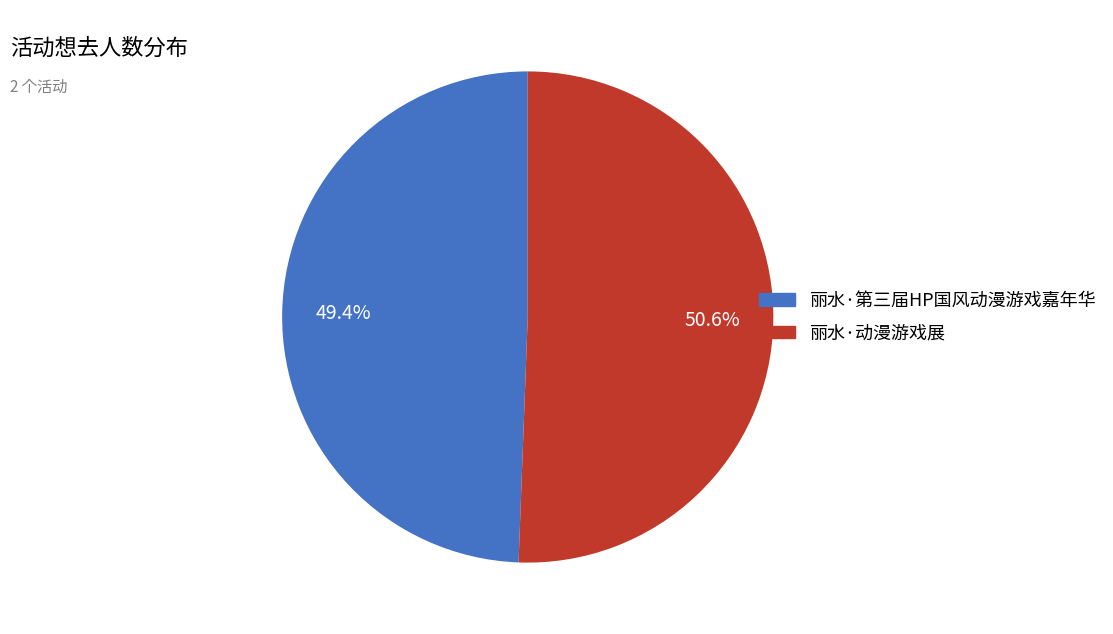

How many slices are in this pie chart?

2